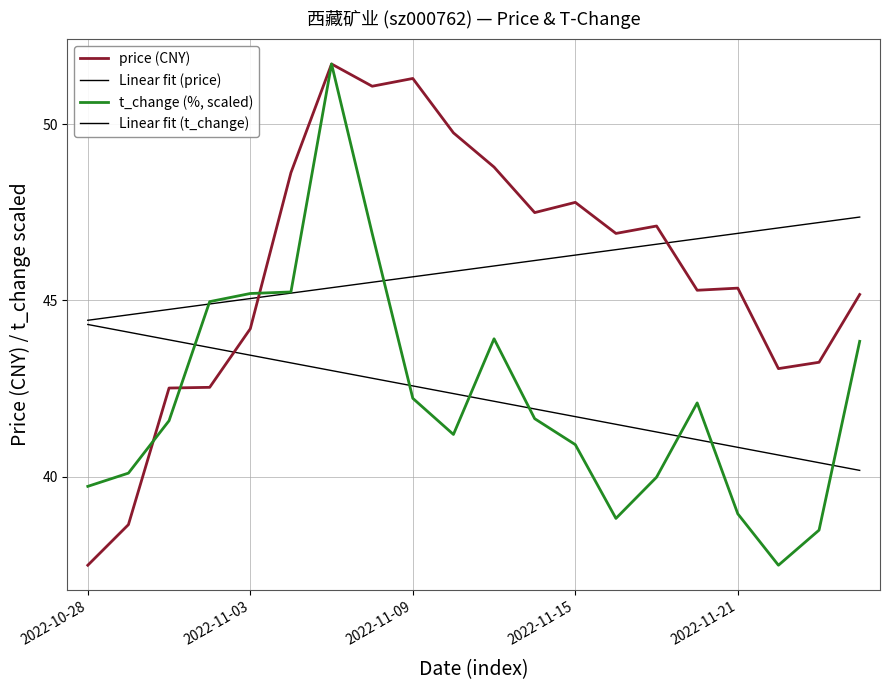

Does the chart have visible grid lines?

Yes